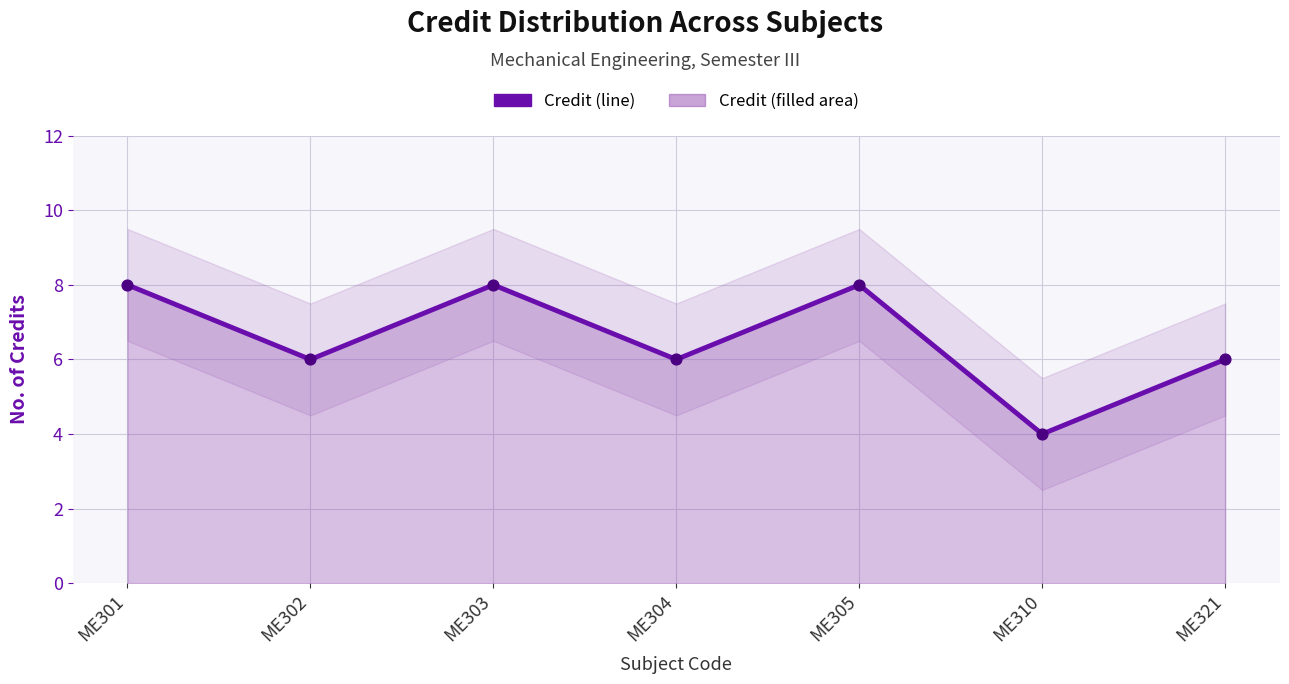

Approximately how many times larger is the value at ME304 compared to ME310?

1.5